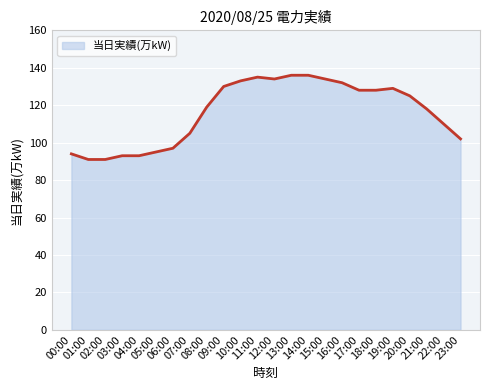

What is the minimum value shown in the chart?

91